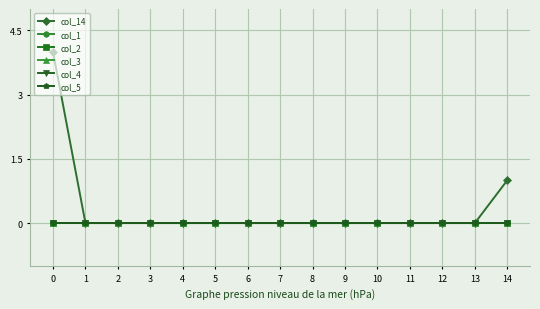

True or false: col_1 has more than 0 interior local peaks.

False